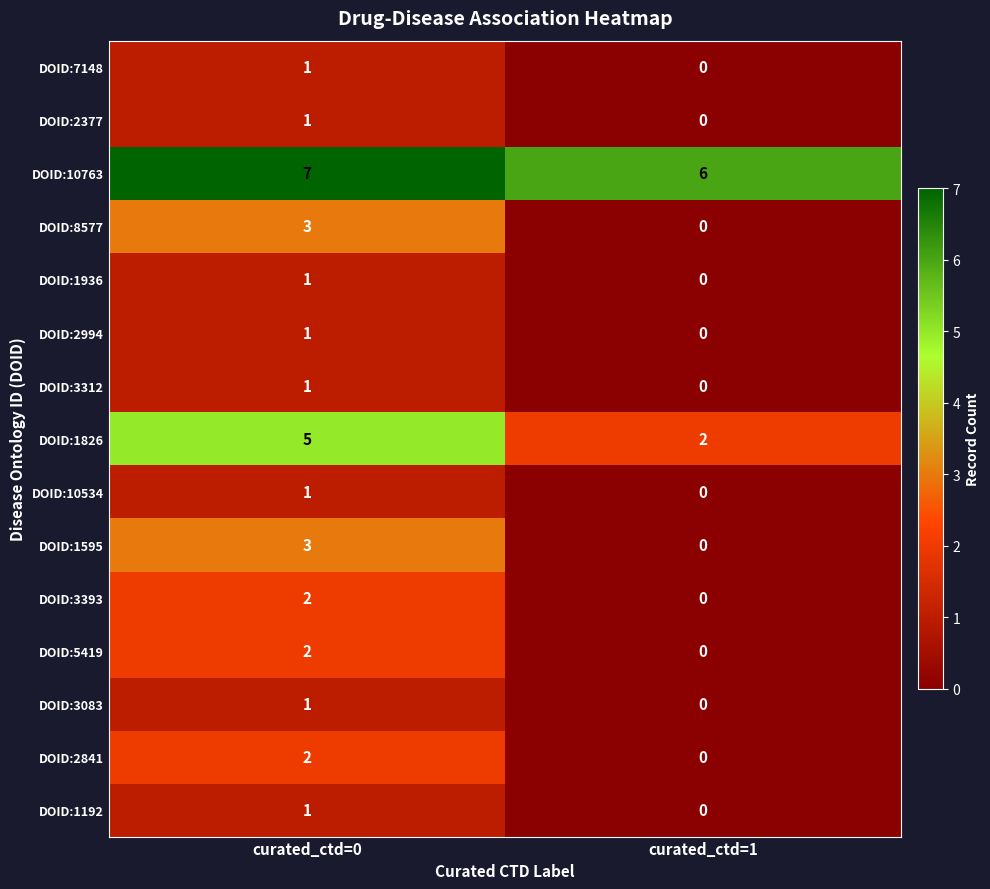

Which series has the largest total across all categories?

DOID:10763